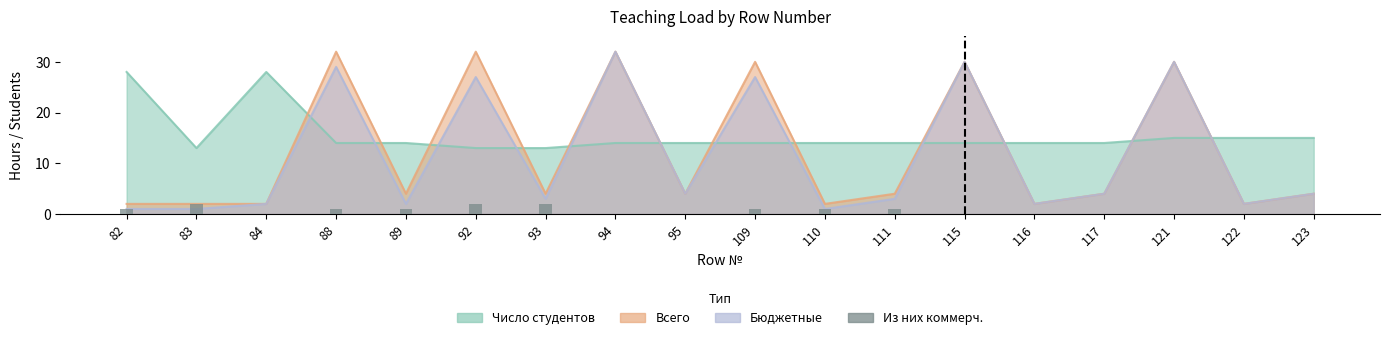

The value at 92 is 3. True or false?

False